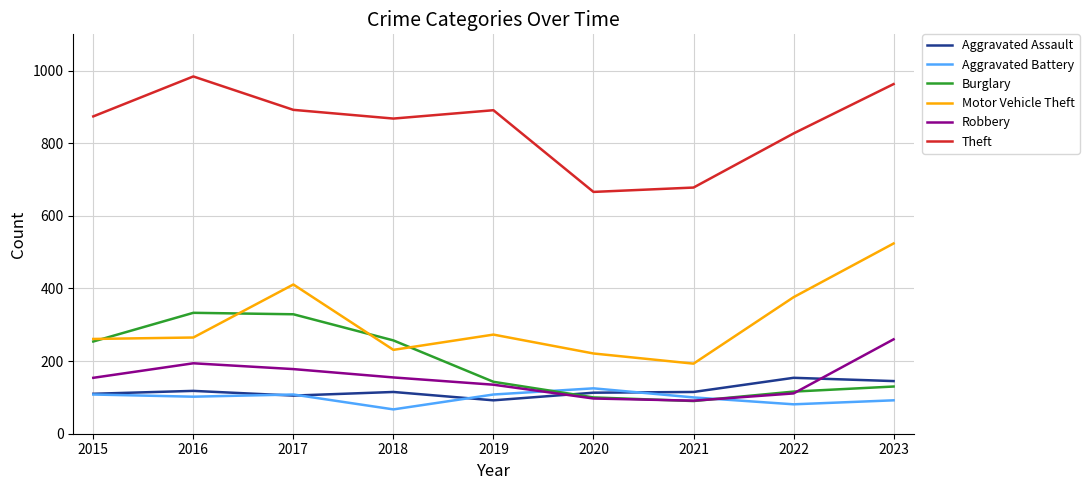

What is the total value across all series at 2022?

1665